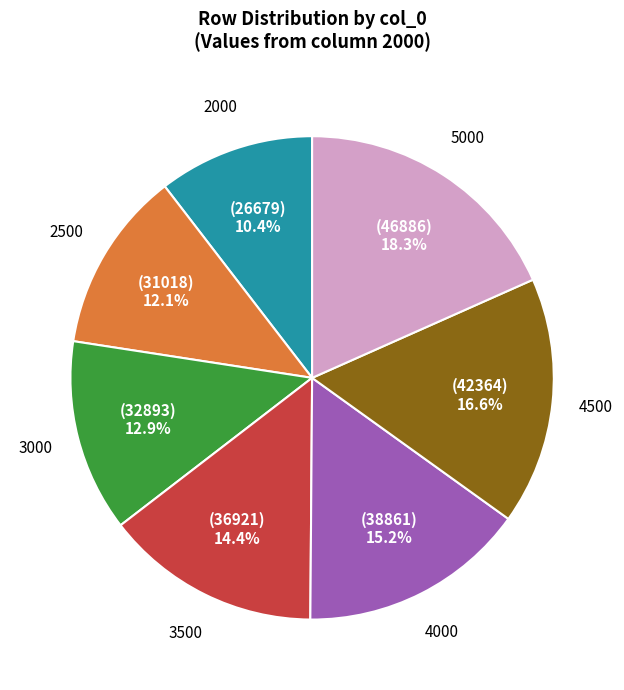

Does any single category account for the majority?

No